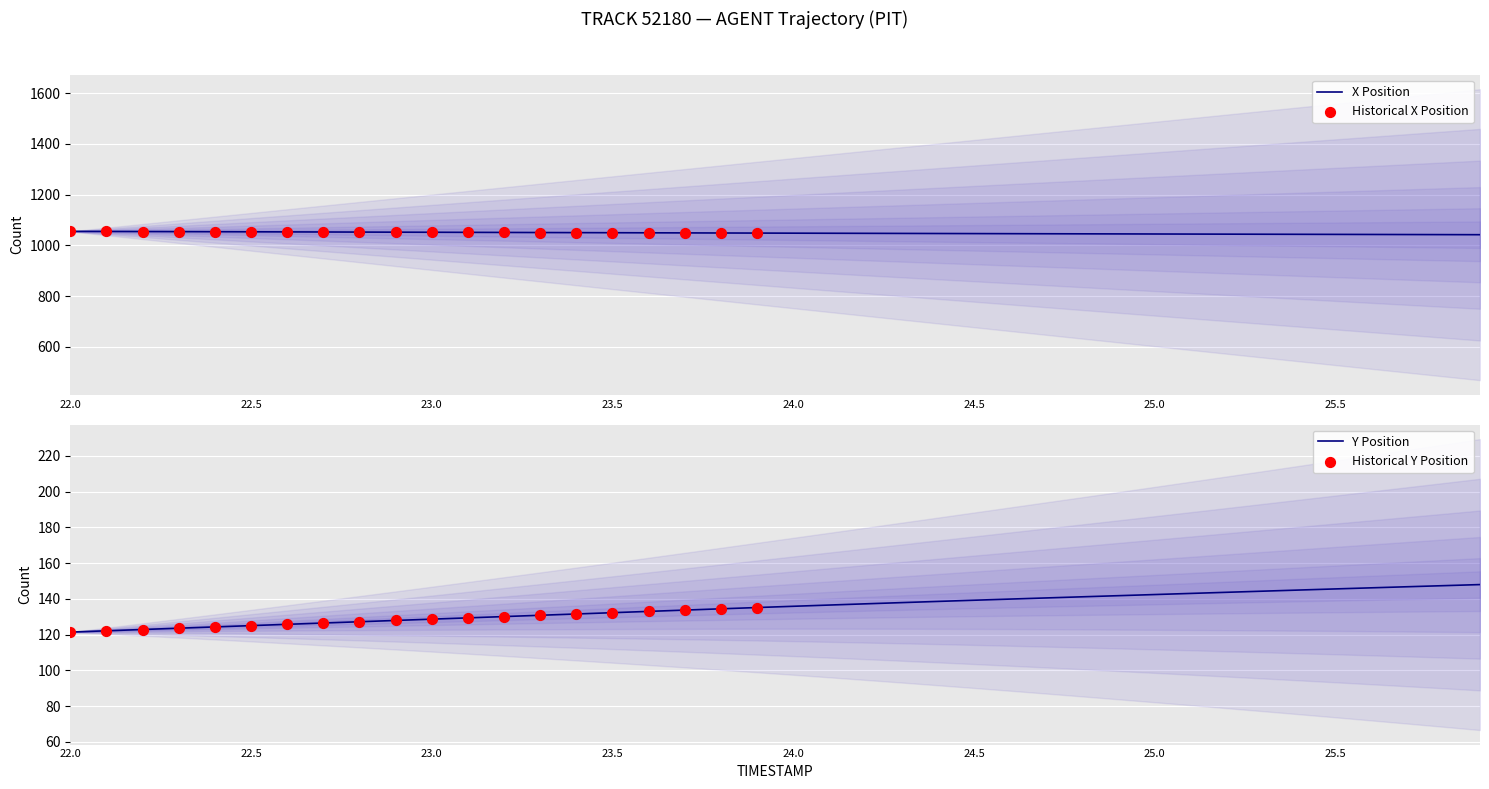

Which series has the widest spread of Y values?

Y